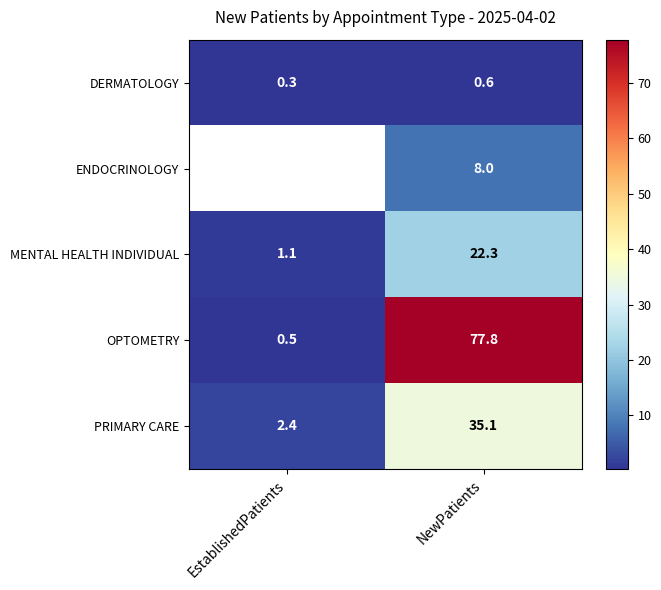

Which series changed the most between EstablishedPatients and NewPatients?

OPTOMETRY